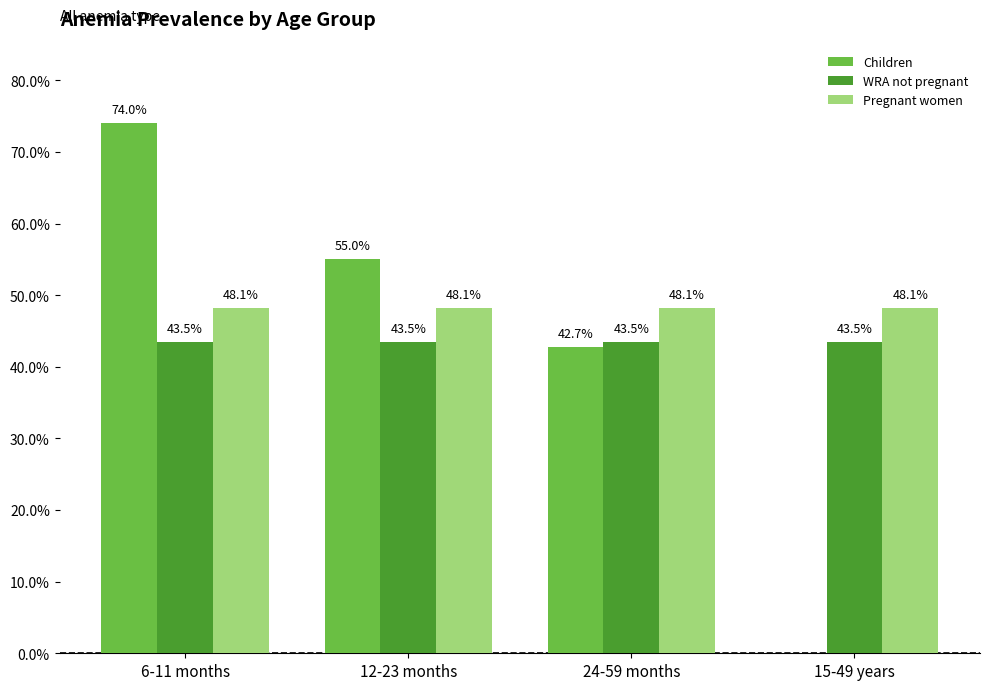

What is the highest value of the Children series?

0.7